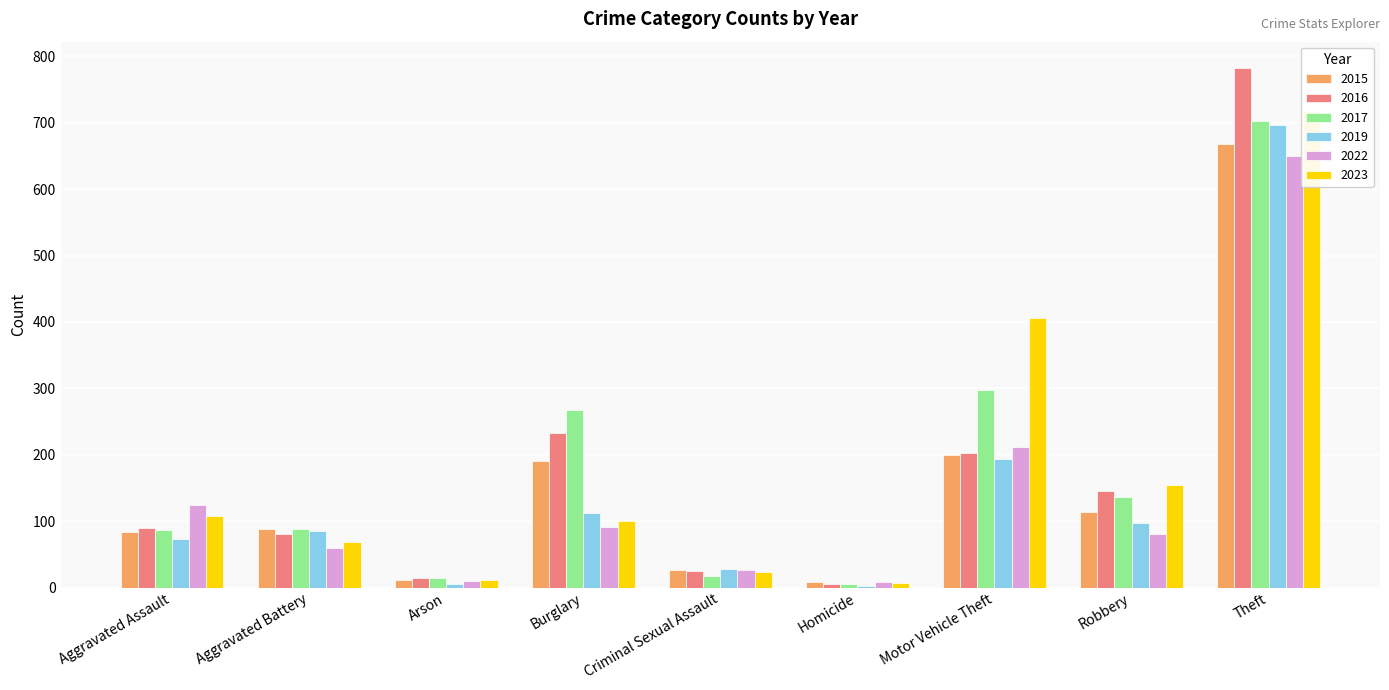

True or false: 2015 has a value of 191 at Burglary.

True